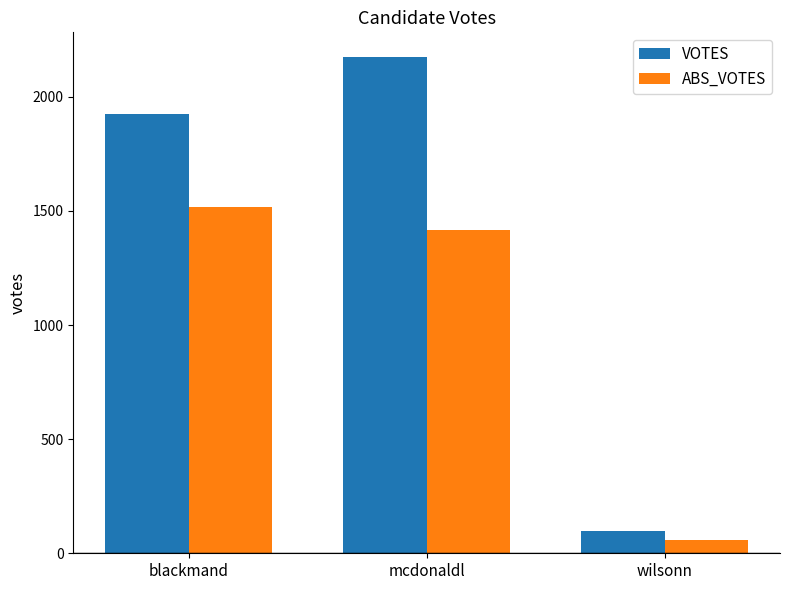

Does the chart contain any negative values?

No